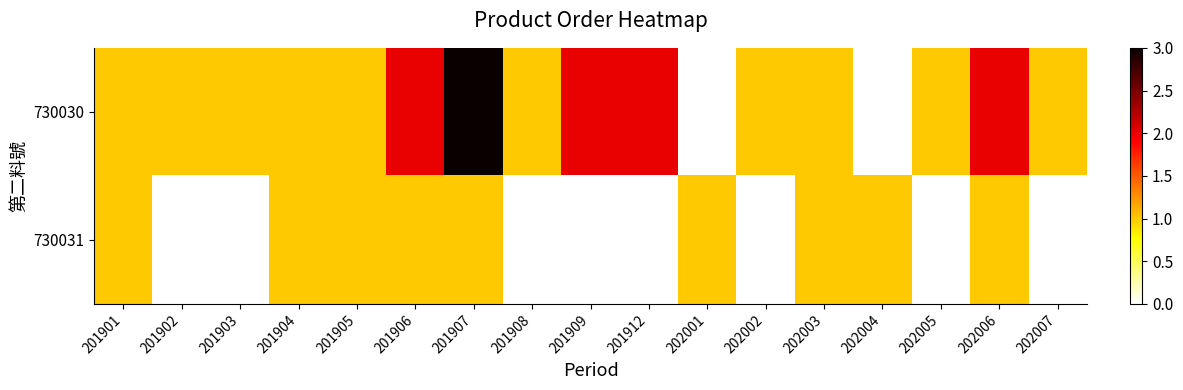

Which series has the largest total across all categories?

730030